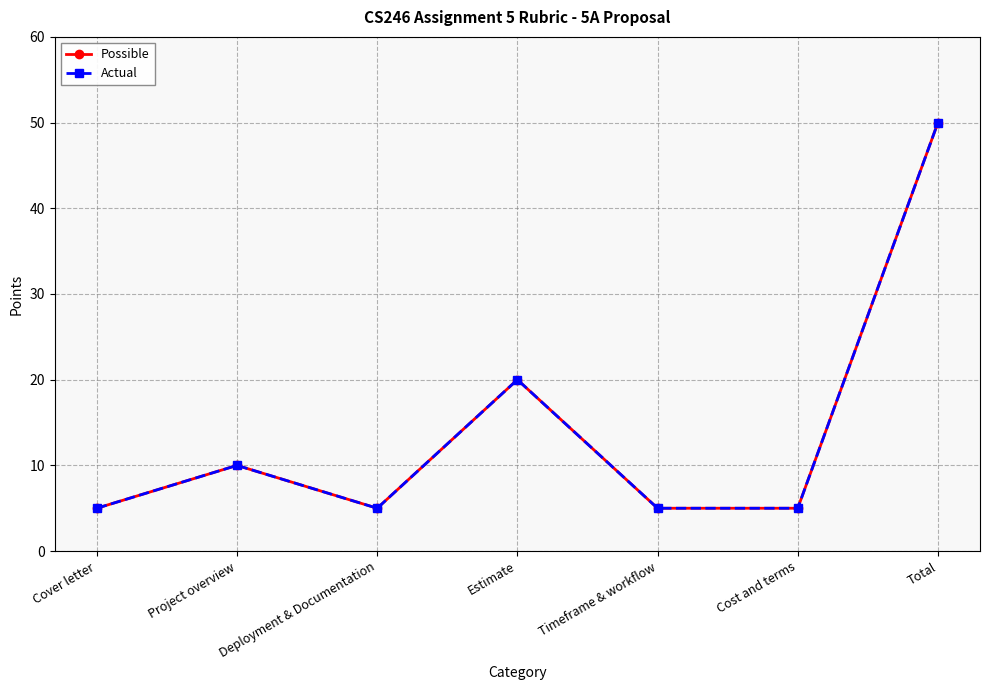

Does the chart display data point markers on the line(s)?

Yes